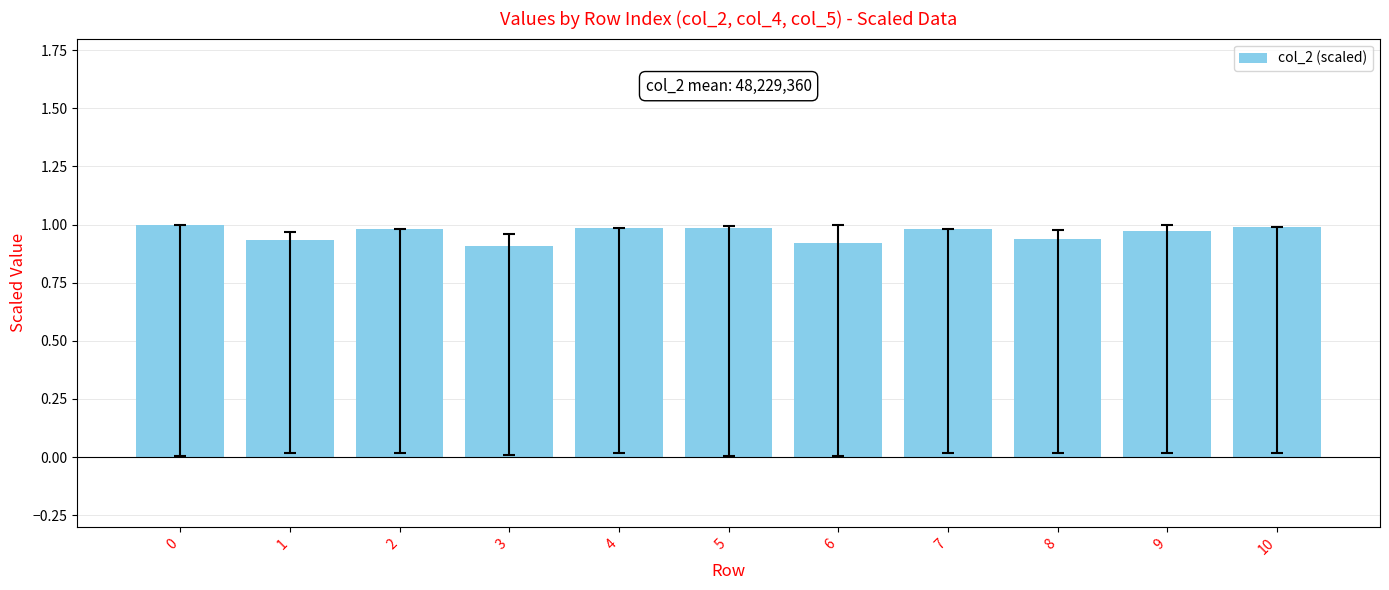

The value at 0 is 1.0. True or false?

True